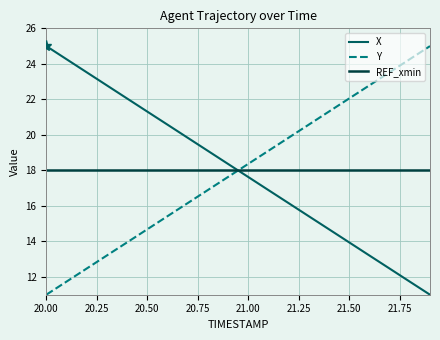

What is the maximum value shown in the chart?

25.0